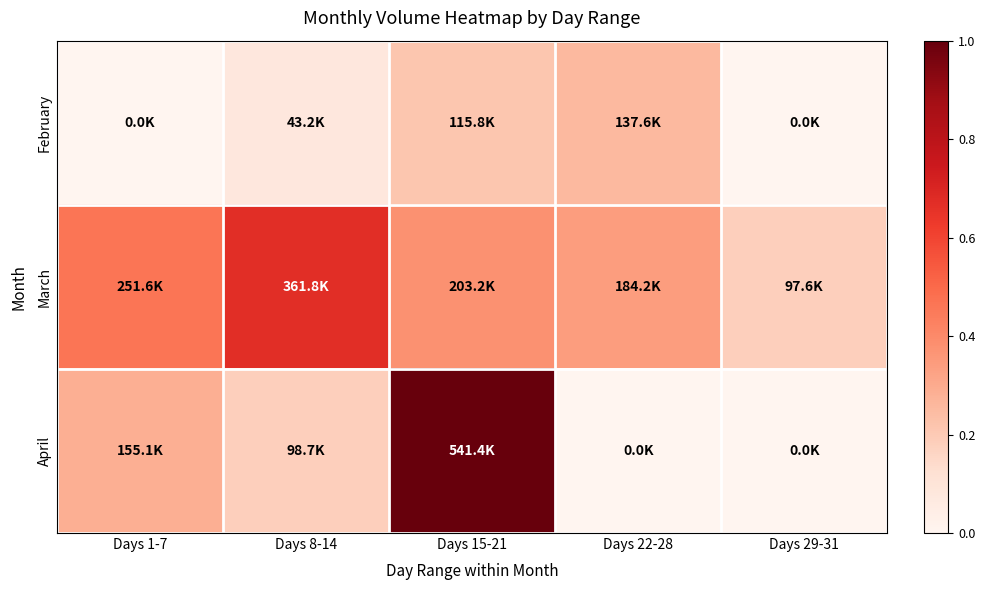

Count the number of data series in this chart.

3